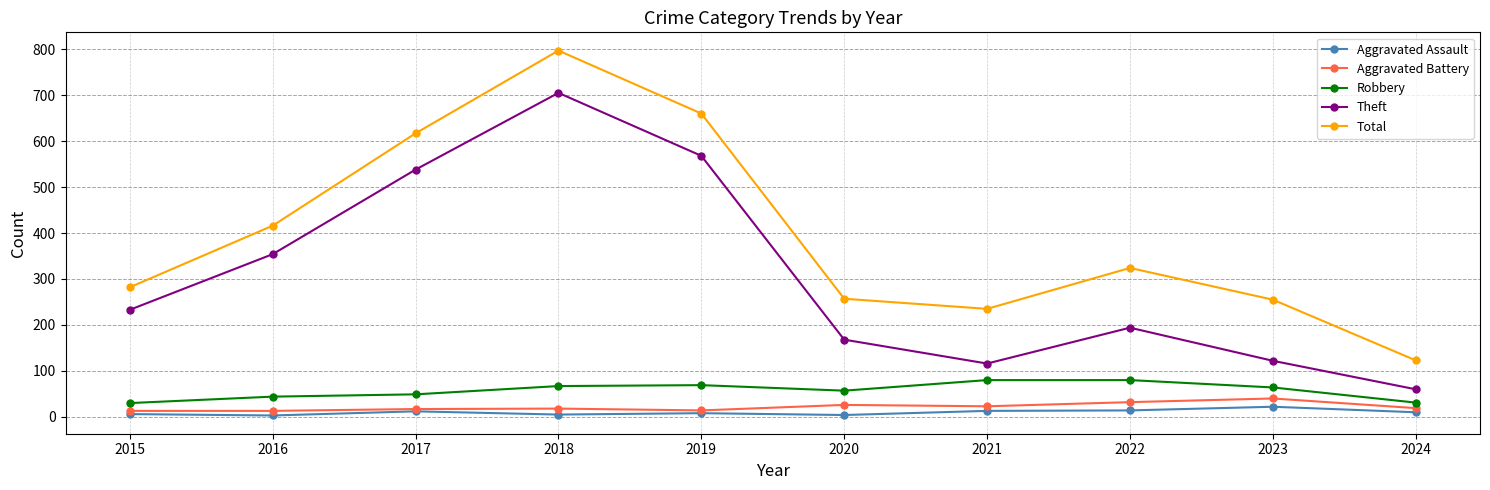

True or false: Robbery and Theft cross at least once.

False